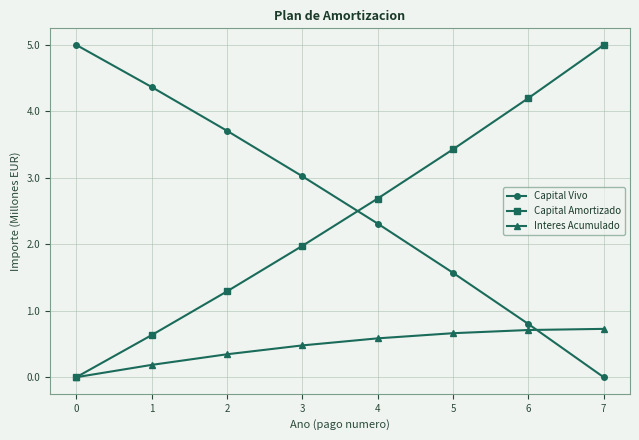

The value of Interes Acumulado at 4 is 0.6. True or false?

True